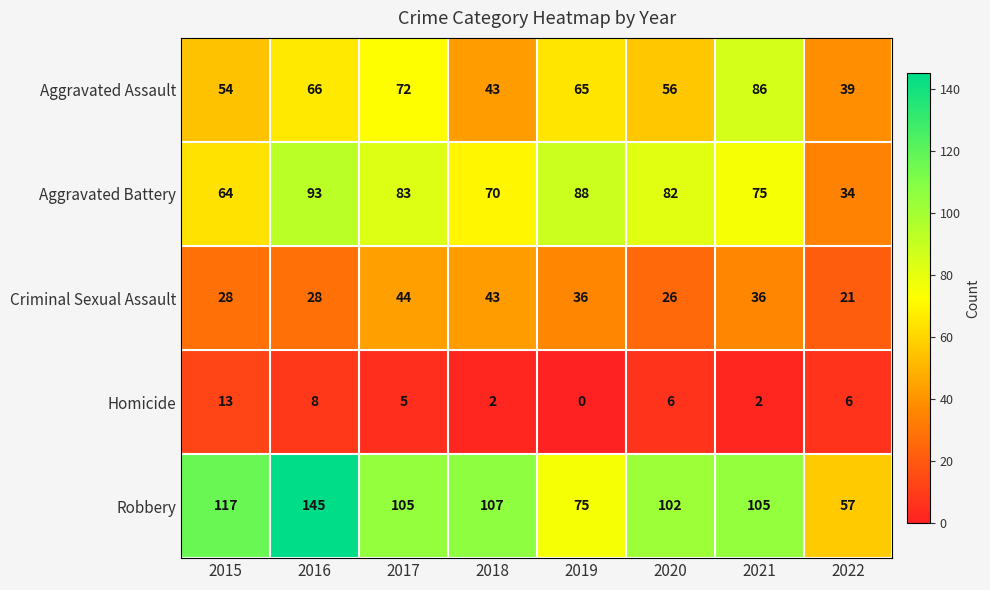

True or false: Homicide has a value of 4 at 2015.

False